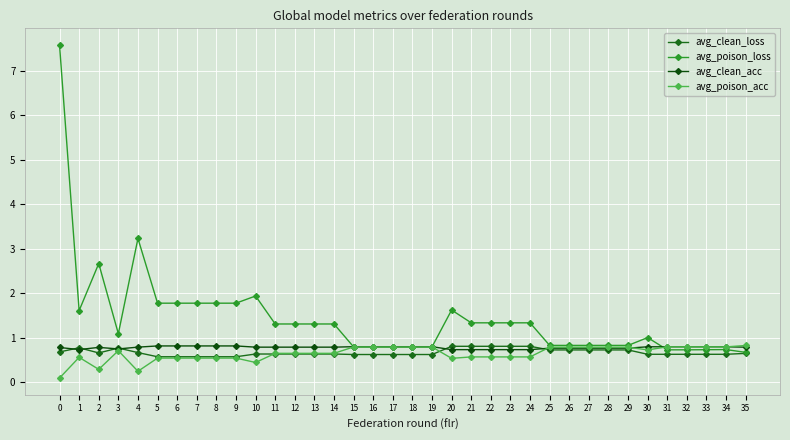

True or false: avg_poison_loss has a value of 1.3 at 14.

True